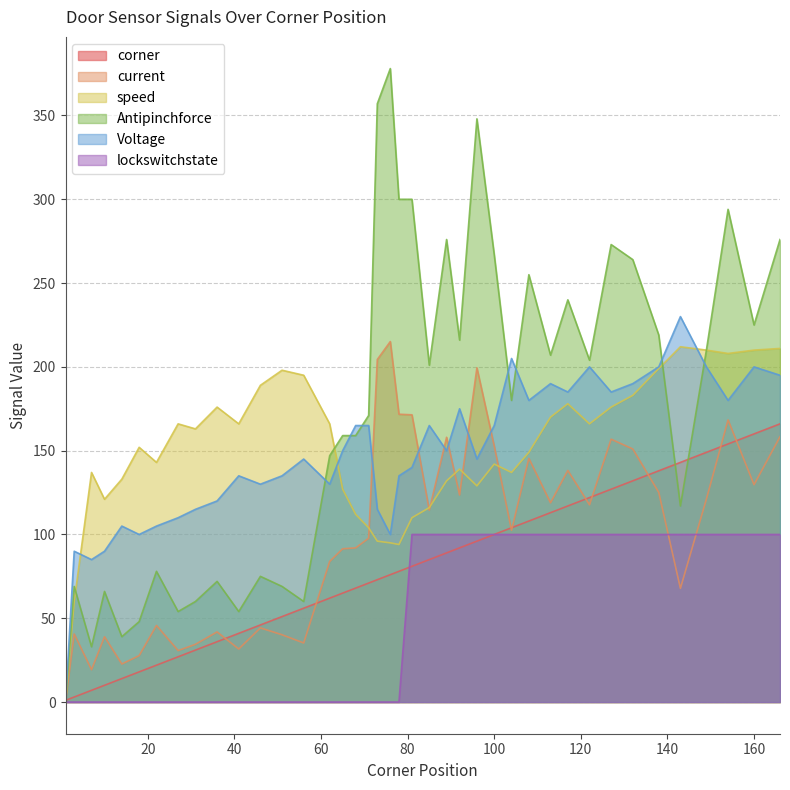

Is the value of Voltage at 132 greater than the value of Antipinchforce at 92?

No